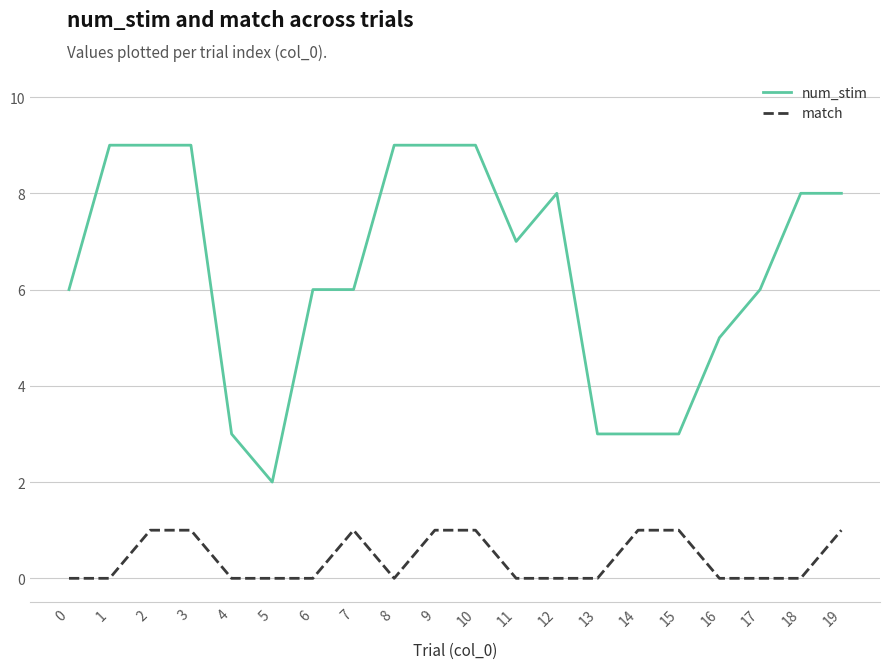

Reading left to right, transcribe all the data shown in this chart.

num_stim: 6	9	9	9	3	2	6	6	9	9	9	7	8	3	3	3	5	6	8	8
match: 0	0	1	1	0	0	0	1	0	1	1	0	0	0	1	1	0	0	0	1